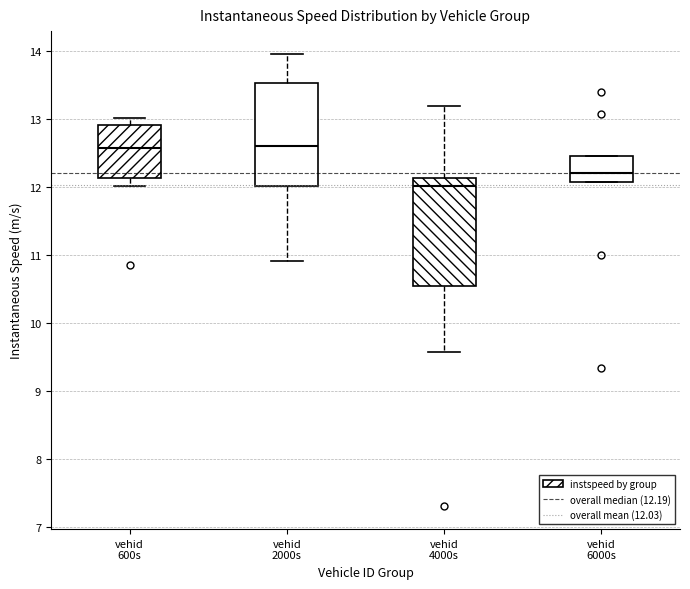

Reading left to right, read every box against the y-axis: the position of its median line, the range the box covers, and the ends of its whiskers. The values are not printed on the chart, so give them approximately, as read against the axis.

vehid 600s: median 12.6, box 12.1 to 12.9, whiskers 12.0 to 13.0
vehid 2000s: median 12.6, box 12.0 to 13.5, whiskers 10.9 to 14.0
vehid 4000s: median 12.0, box 10.5 to 12.1, whiskers 9.6 to 13.2
vehid 6000s: median 12.2, box 12.1 to 12.5, whiskers 12.1 to 12.5